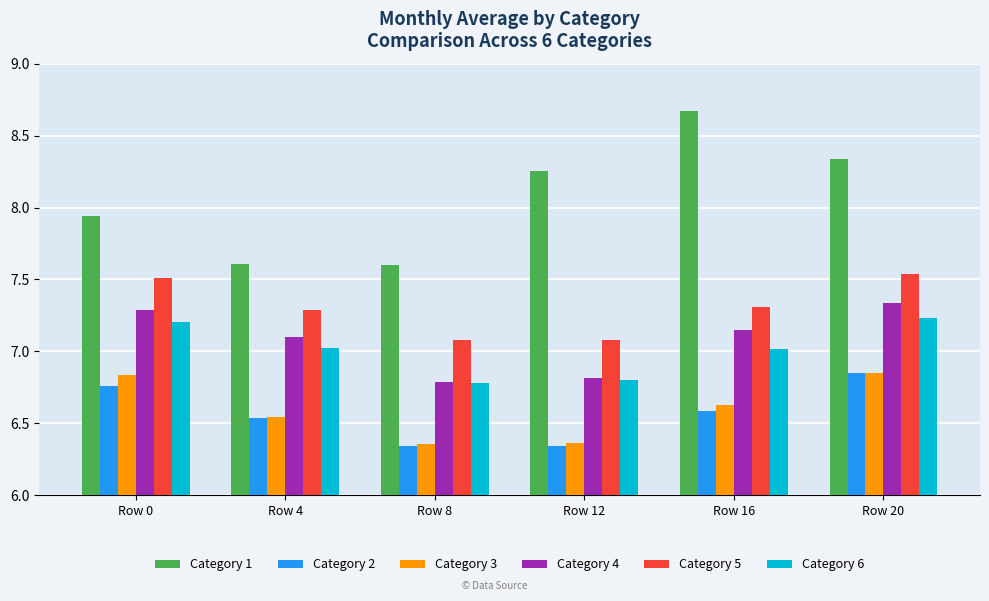

At Row 0, list the series in order from largest to smallest.

Category 1, Category 5, Category 4, Category 6, Category 3, Category 2